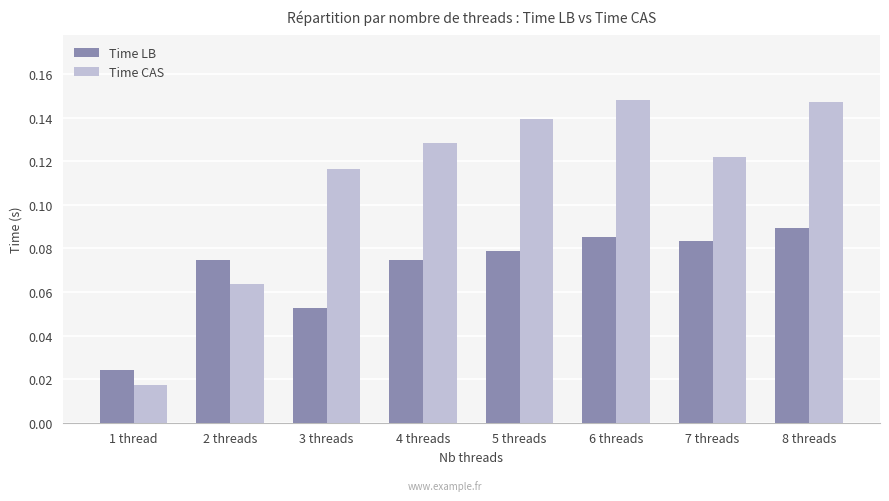

At 4 threads, list the series in order from largest to smallest.

Time CAS, Time LB